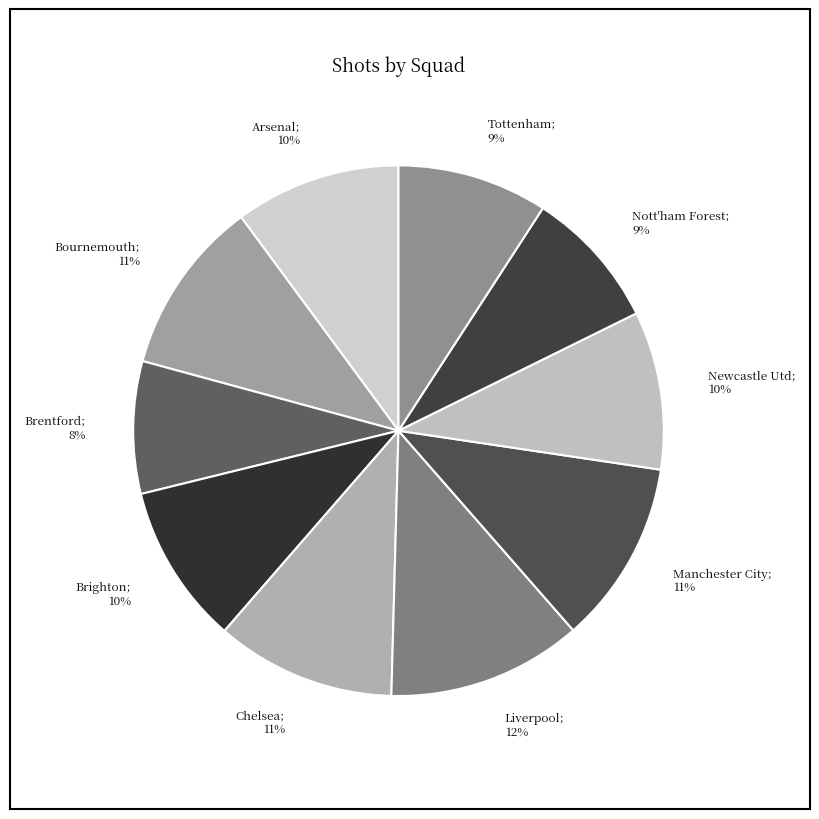

To the nearest percent, what is the difference between the largest and smallest slice percentages?

4%